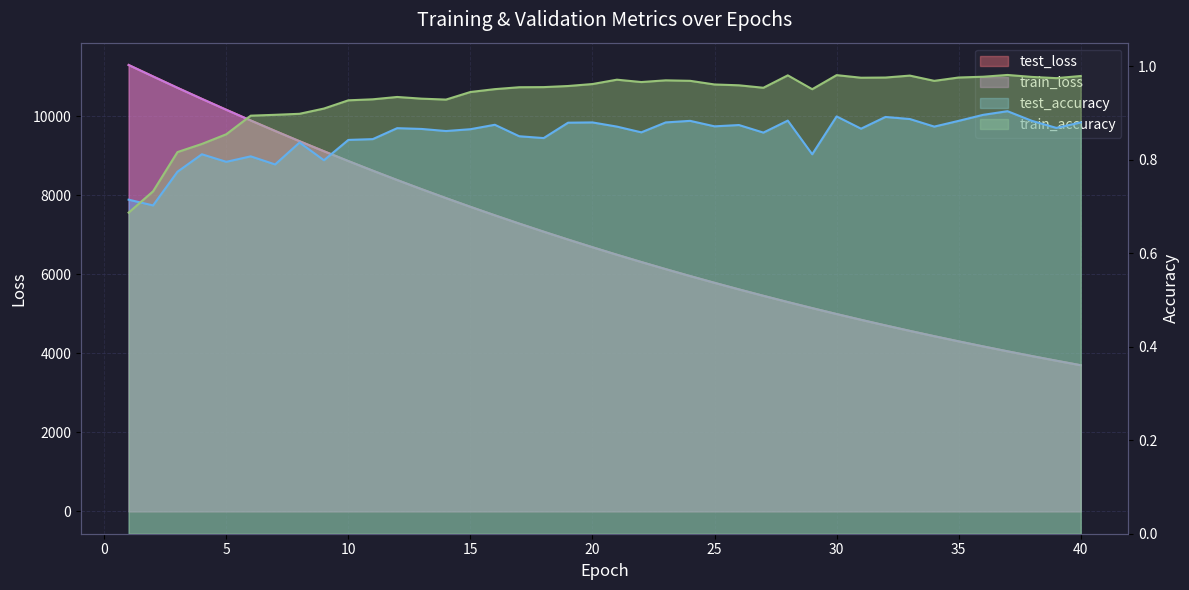

List the series in order of their peak value, lowest first.

test_accuracy, train_accuracy, train_loss, test_loss